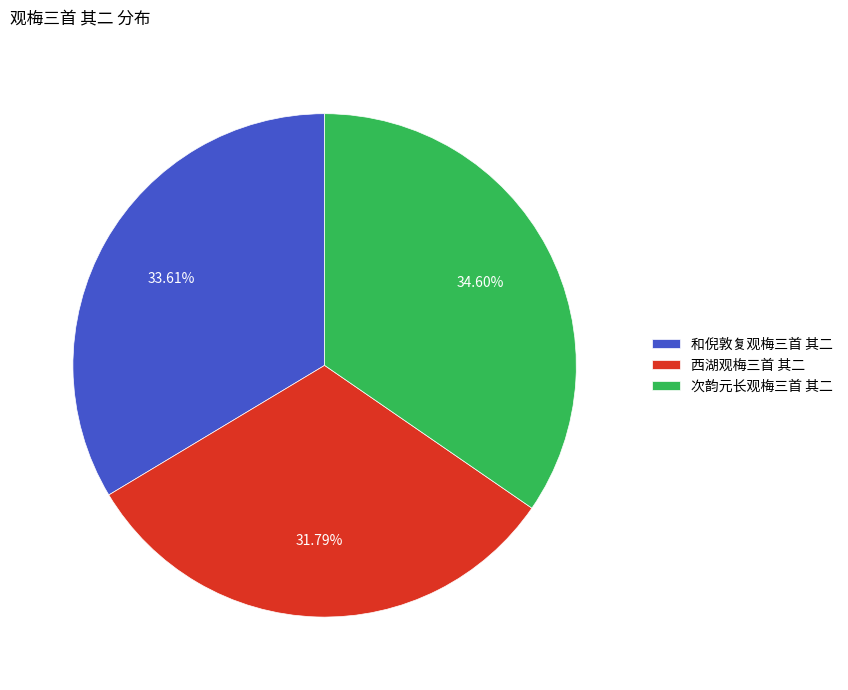

Which slice is the largest?

次韵元长观梅三首 其二